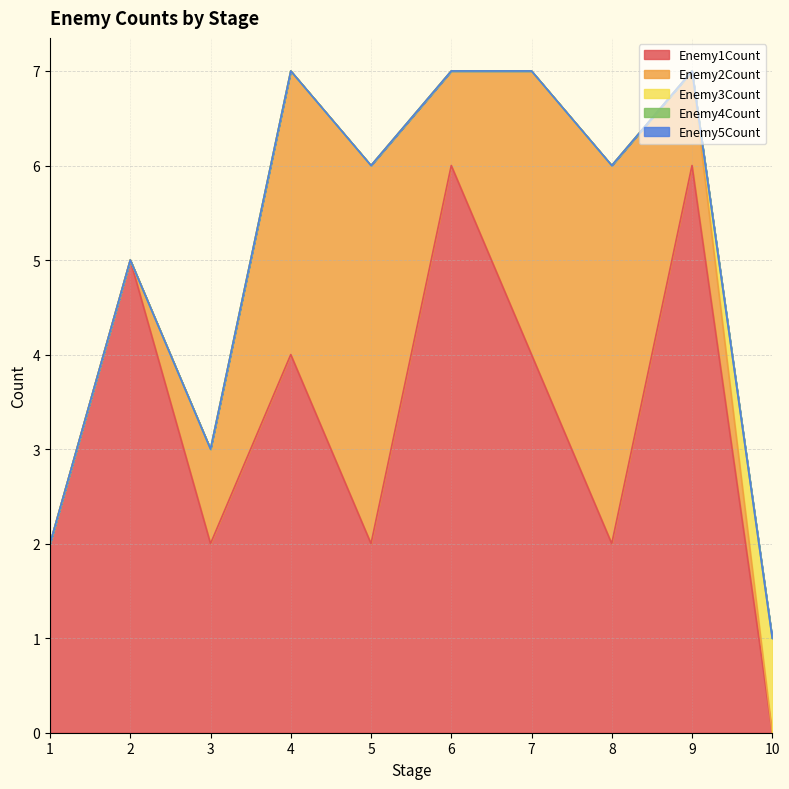

At which label is Enemy2Count closest to 2?

3